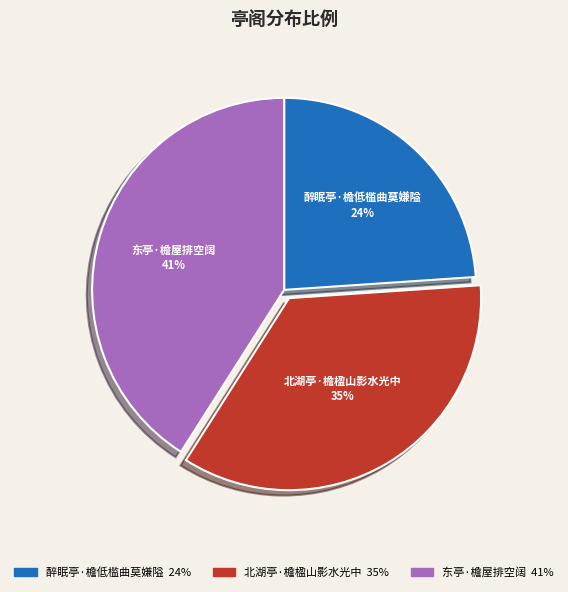

Combined, do 北湖亭·檐楹山影水光中 and 东亭·檐屋排空阔 account for over 50%?

Yes